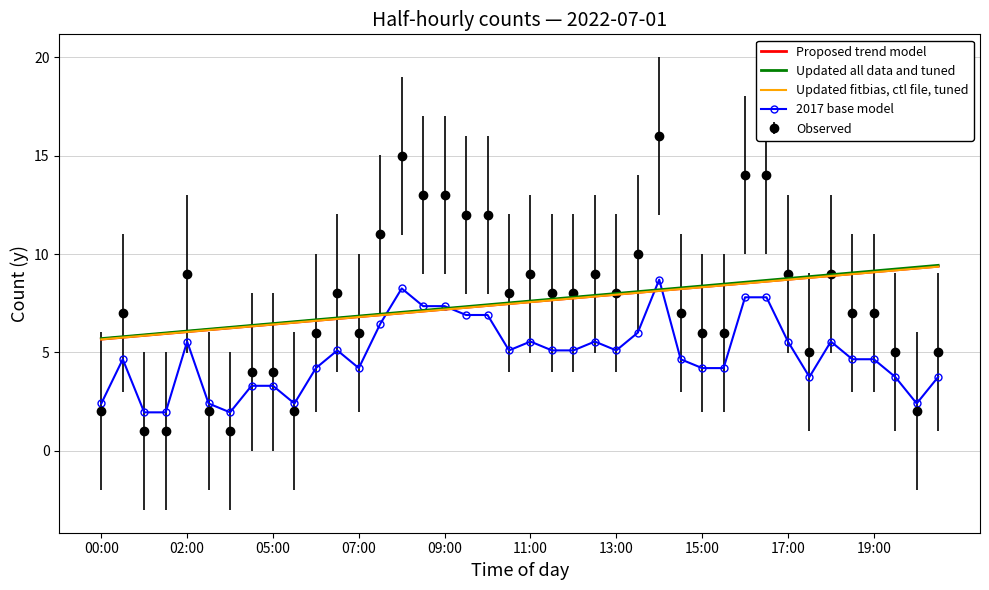

Which series has the widest spread of values?

Observed